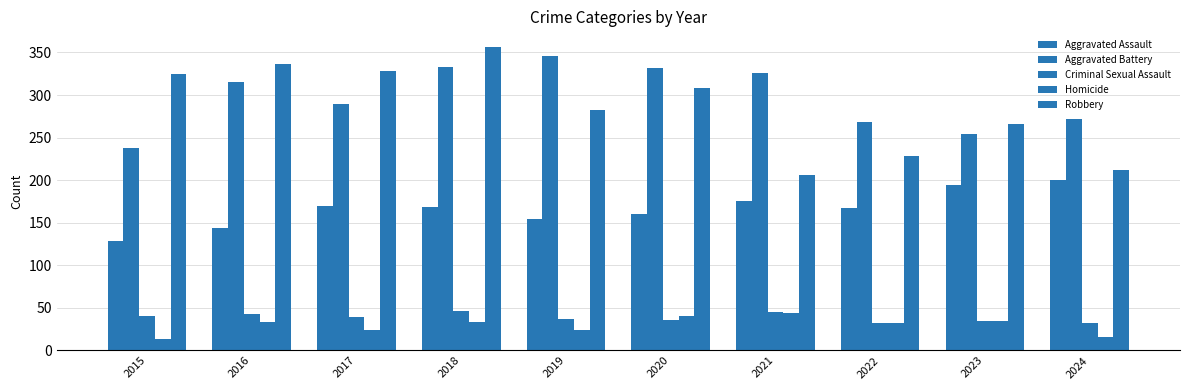

Reading right to left, list all the values displayed in this chart.

Aggravated Assault: 2024=200	2023=194	2022=167	2021=175	2020=160	2019=154	2018=168	2017=170	2016=144	2015=129
Aggravated Battery: 2024=272	2023=254	2022=268	2021=326	2020=332	2019=346	2018=333	2017=289	2016=315	2015=238
Criminal Sexual Assault: 2024=32	2023=35	2022=32	2021=45	2020=36	2019=37	2018=46	2017=39	2016=43	2015=40
Homicide: 2024=16	2023=35	2022=32	2021=44	2020=40	2019=24	2018=34	2017=24	2016=33	2015=13
Robbery: 2024=212	2023=266	2022=228	2021=206	2020=308	2019=283	2018=357	2017=328	2016=337	2015=325